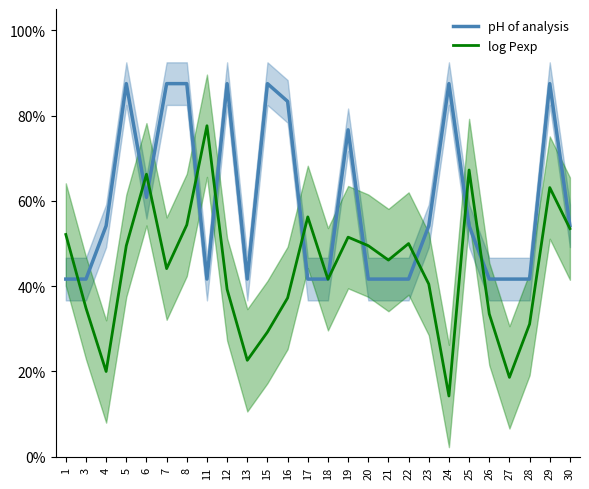

Rank the series at 8 from highest to lowest value.

pH of analysis, log Pexp